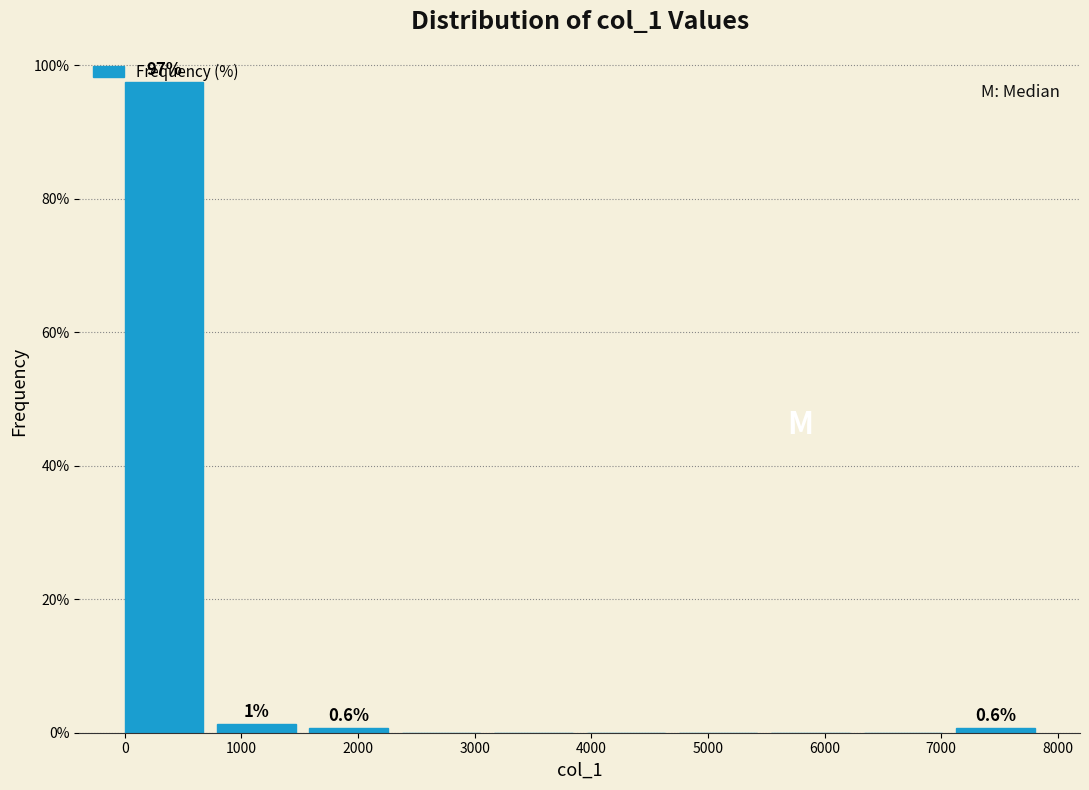

Over which range of the x-axis is the bar tallest?

0 to 800